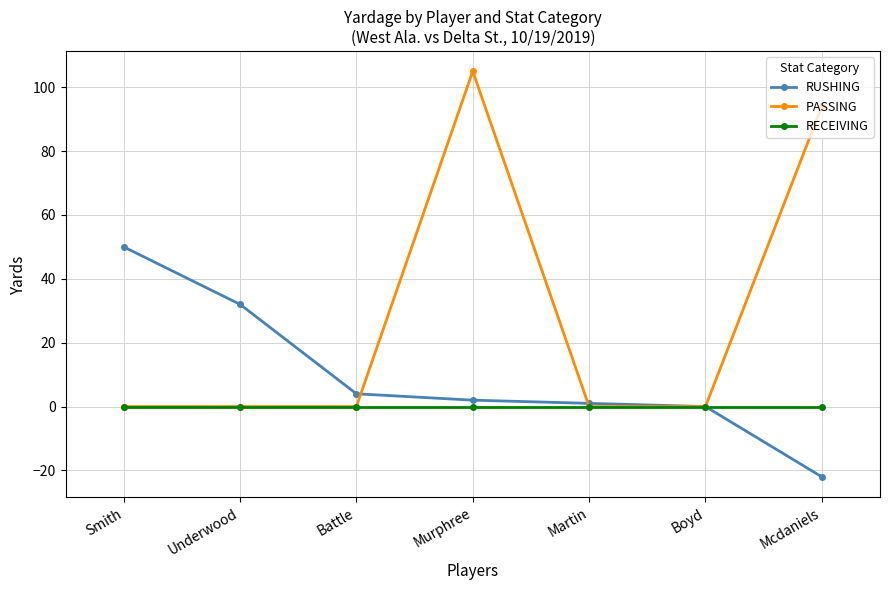

List the series in order of their overall mean, lowest first.

RECEIVING, RUSHING, PASSING